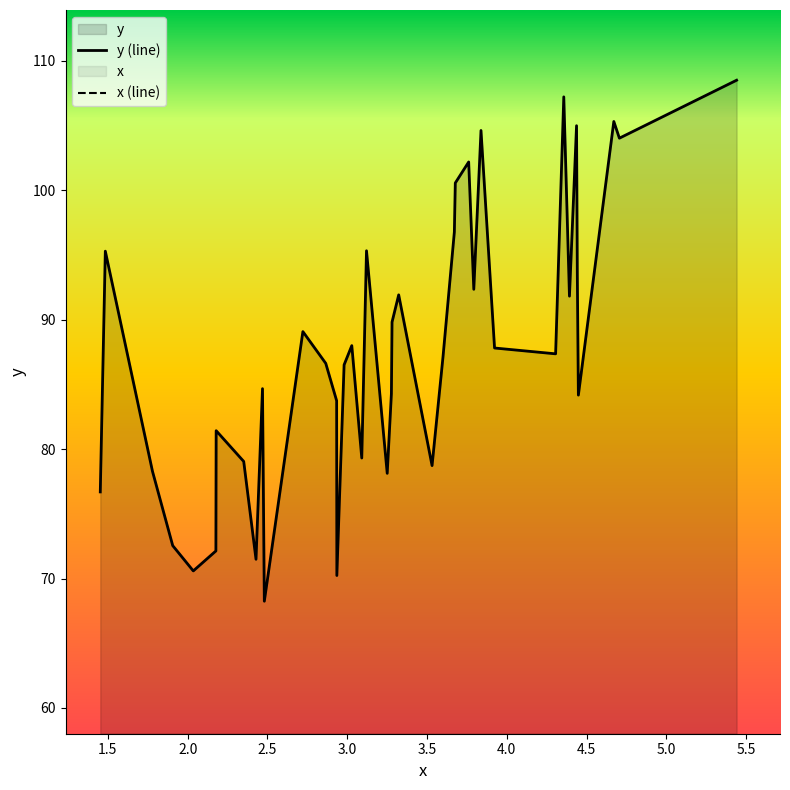

How many interior local valleys does the x (line) series have?

13